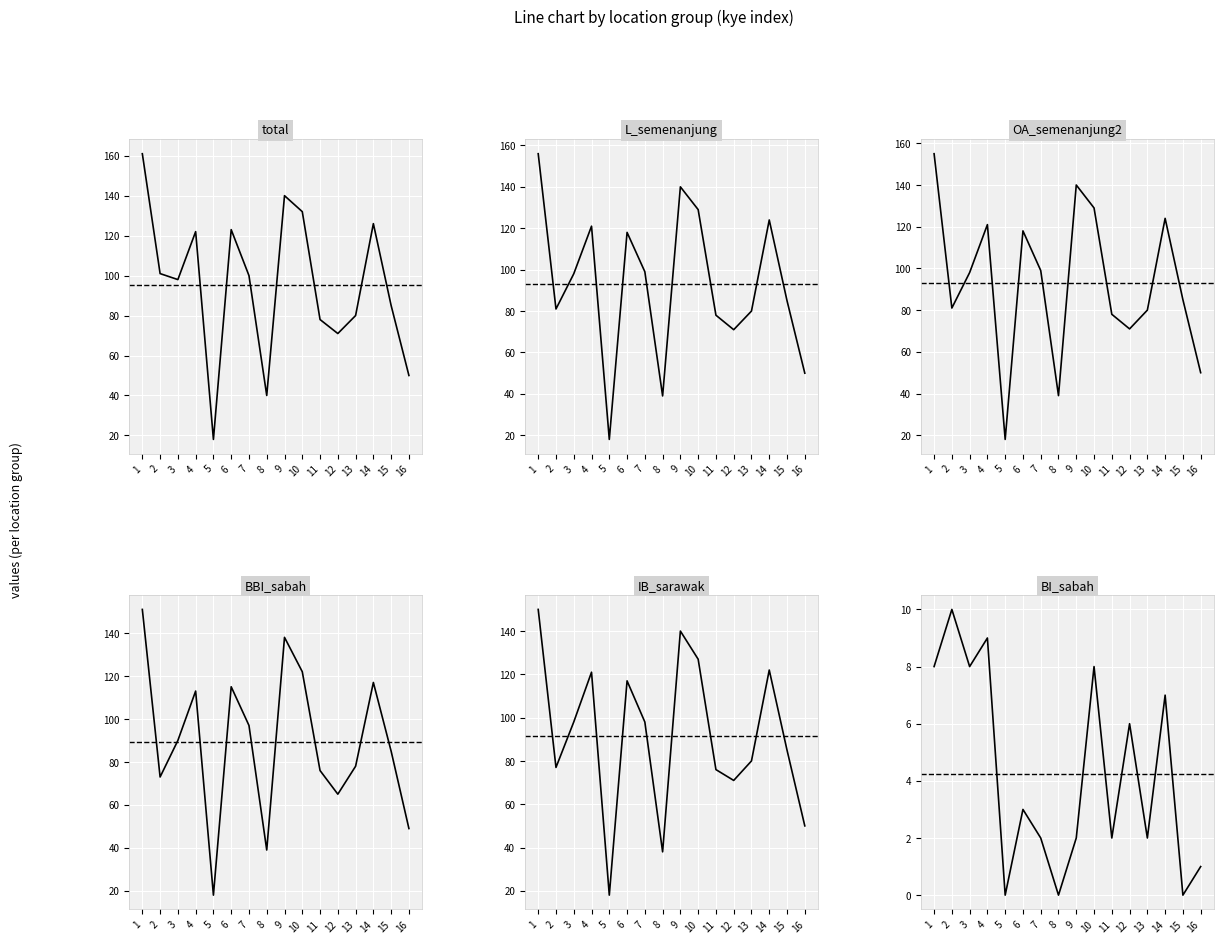

How many lines are shown in the chart?

6